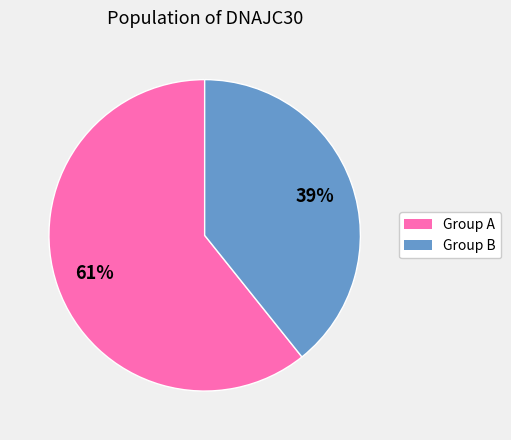

Is there any slice that represents more than half of the pie?

Yes